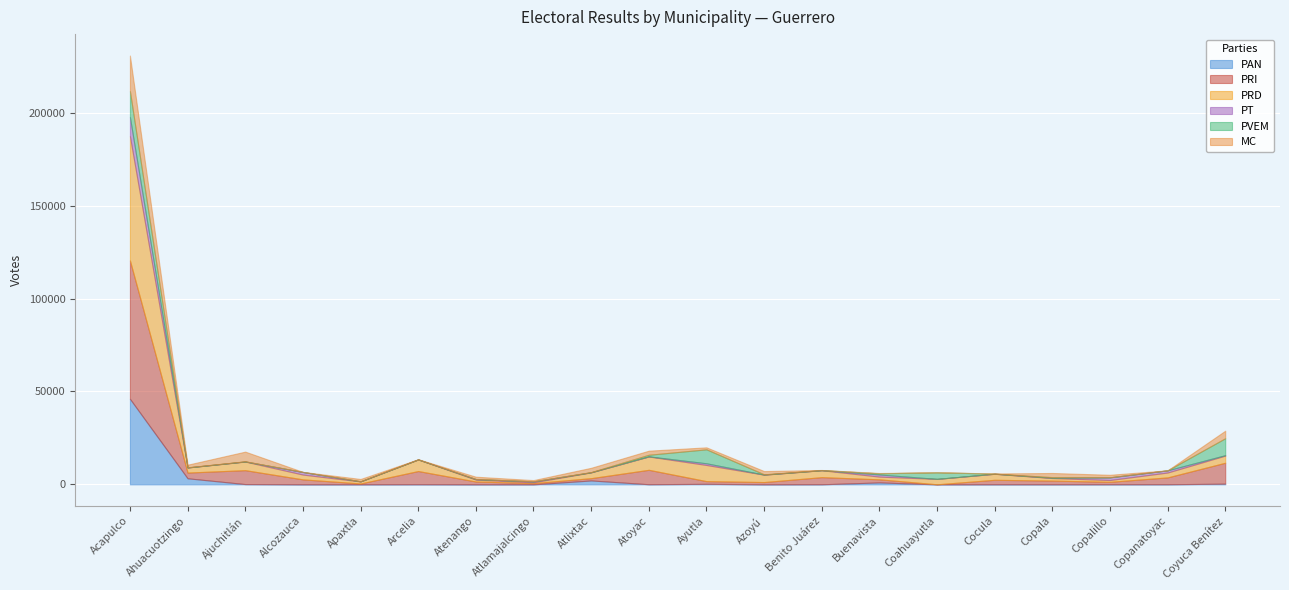

At how many categories does at least one series exceed 10432?

2